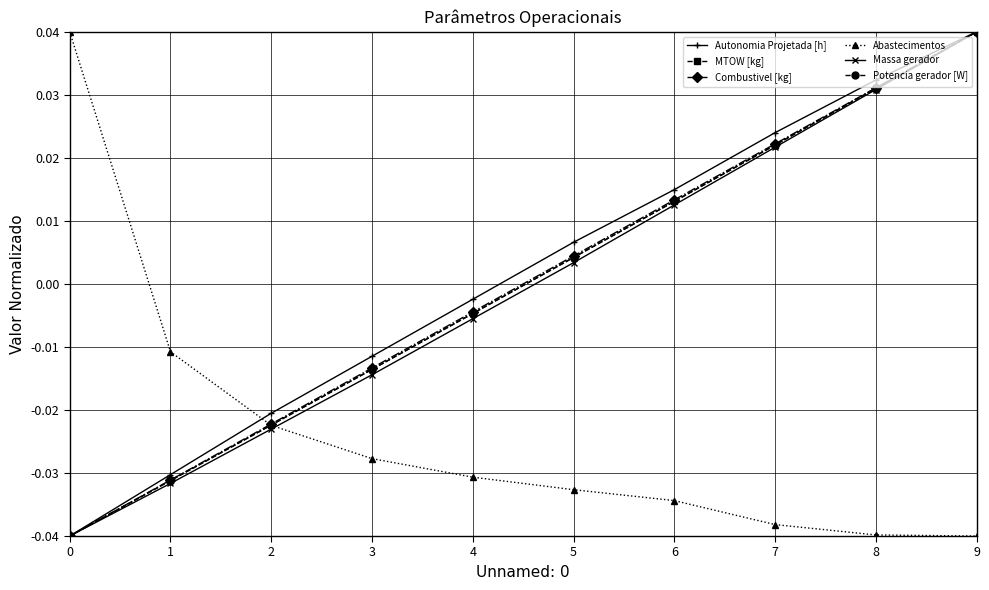

At which category is the sum across all series the highest?

9